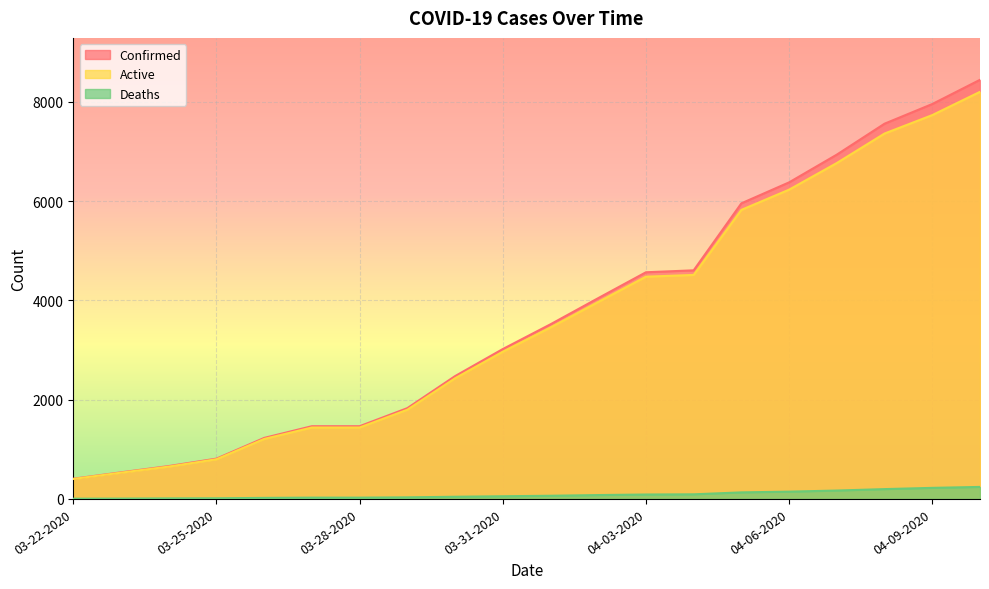

What is the difference between the highest and lowest values at 04-08-2020?

7361